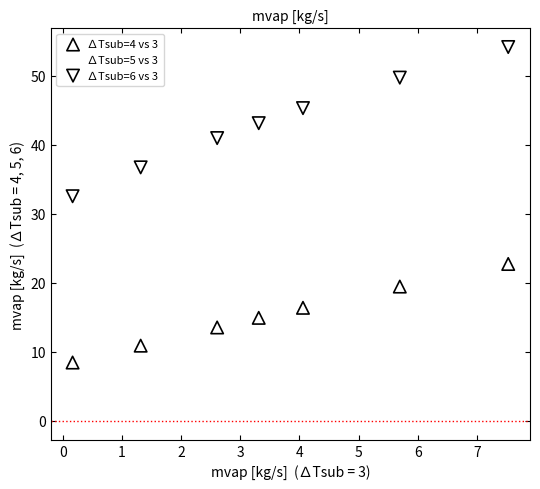

What is the X range (max minus min) for the scatter plot?

7.4